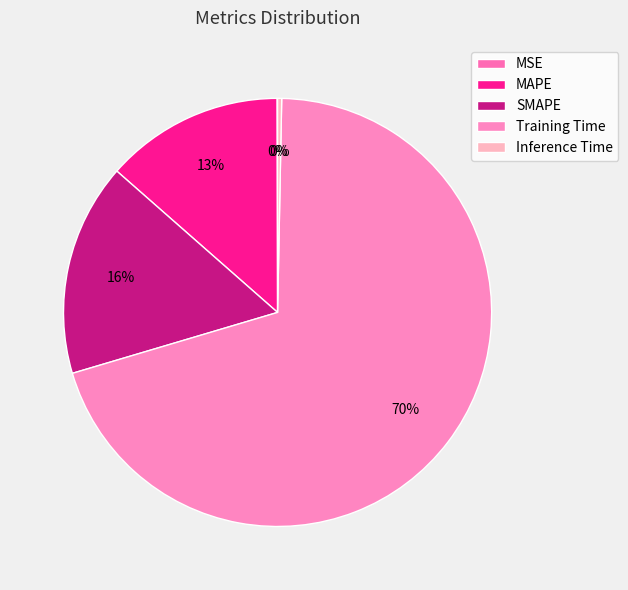

Which has a higher value, MSE or Training Time?

Training Time